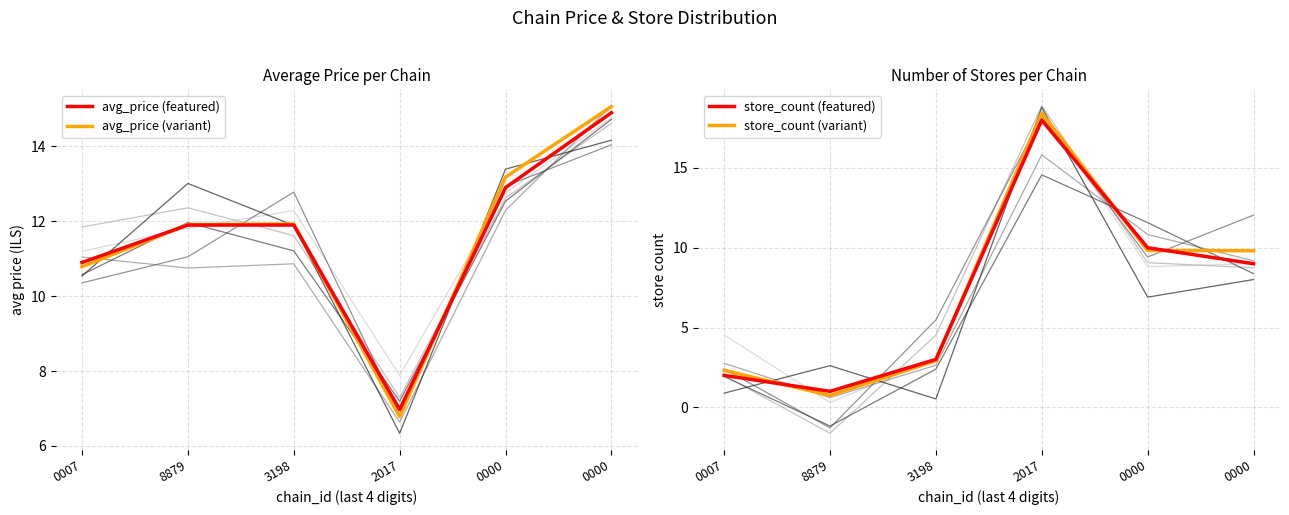

Reading left to right, transcribe all the data shown in this chart.

avg_price (featured): 0007=10.9	8879=11.9	3198=11.9	2017=7.0	0000=12.9	0000=14.9
avg_price (variant): 0007=10.8	8879=11.9	3198=11.9	2017=6.8	0000=13.2	0000=15.1
store_count (featured): 0007=2.0	8879=1.0	3198=3.0	2017=18.0	0000=10.0	0000=9.0
store_count (variant): 0007=2.3	8879=0.7	3198=2.9	2017=18.4	0000=9.8	0000=9.8